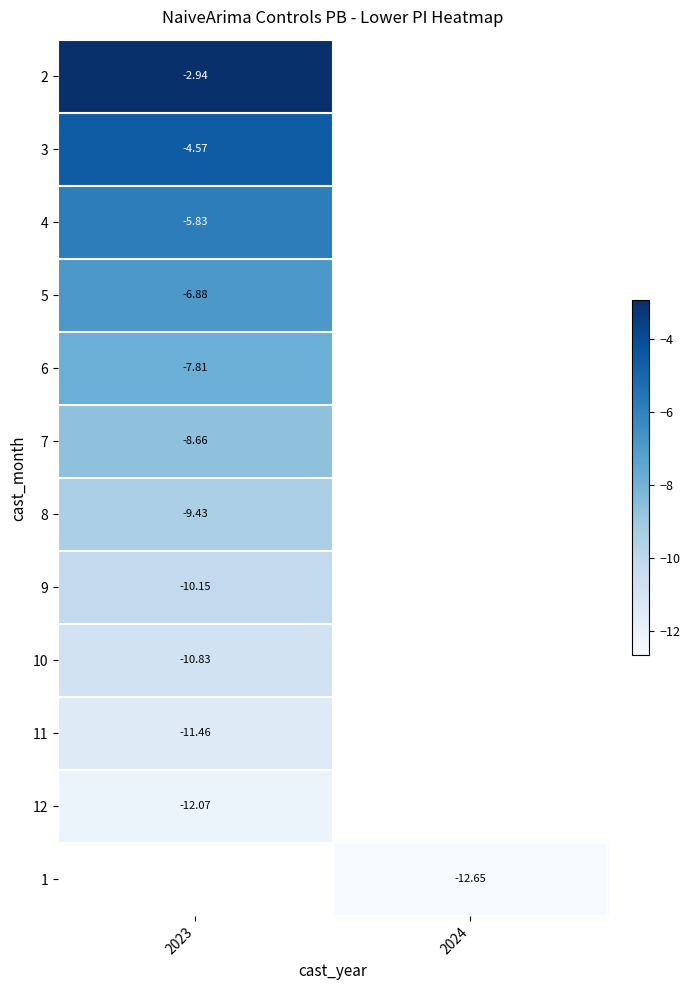

At how many categories does at least one series exceed -8?

1